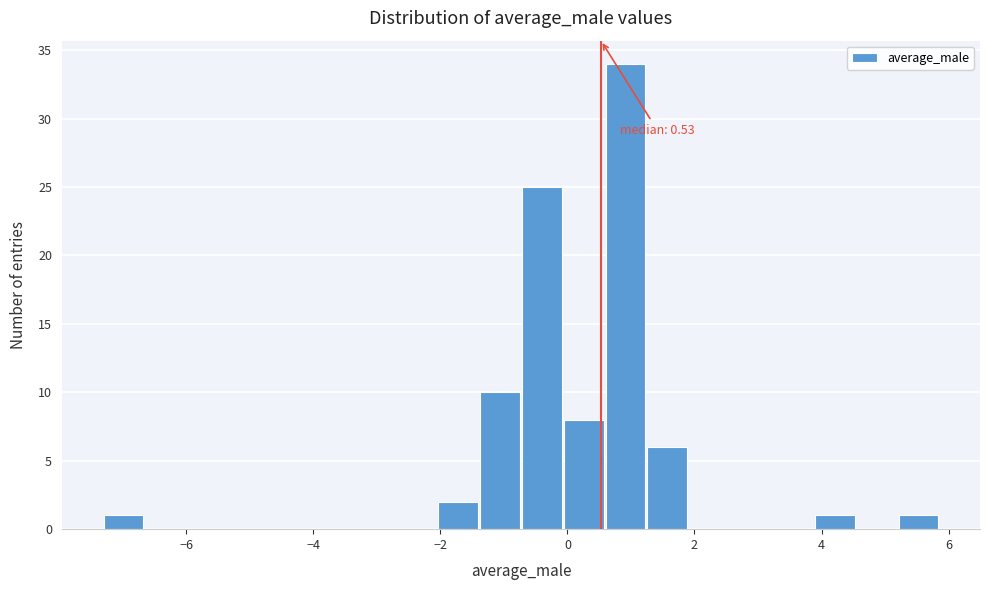

Around what value on the x-axis is the tallest bar? Give the approximate position of its centre, as read against the axis.

1.0